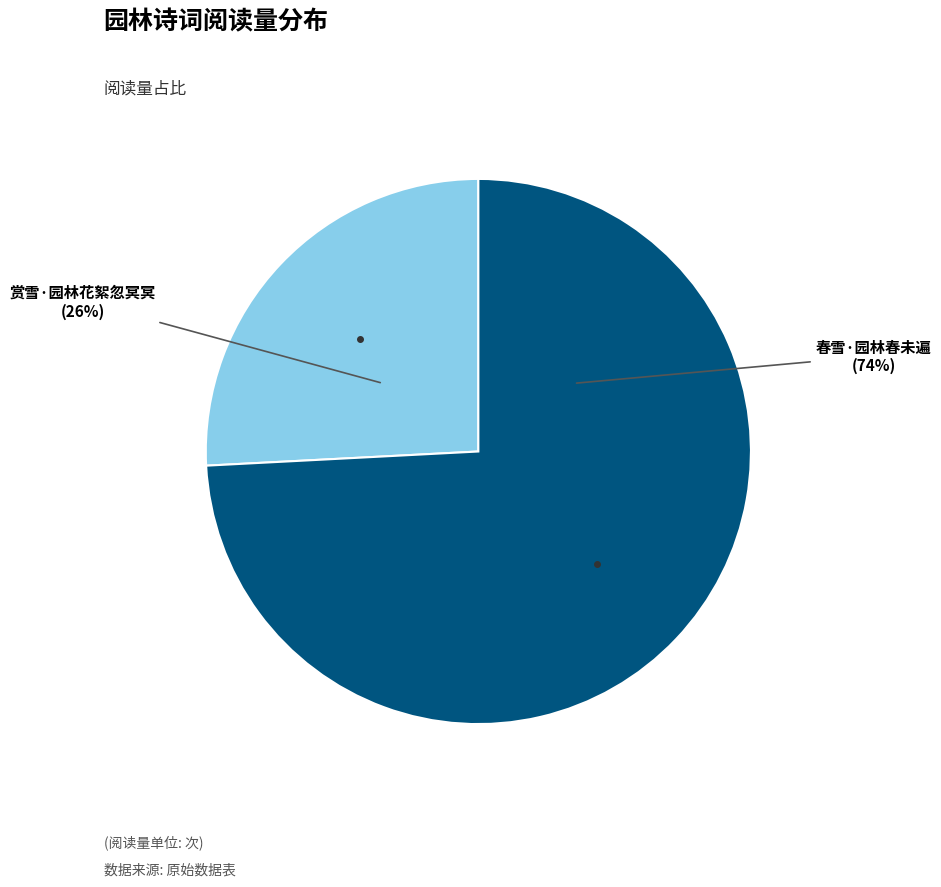

To the nearest percent, what is the difference between the 春雪·园林春未遍 and 赏雪·园林花絮忽冥冥 slice percentages?

48%